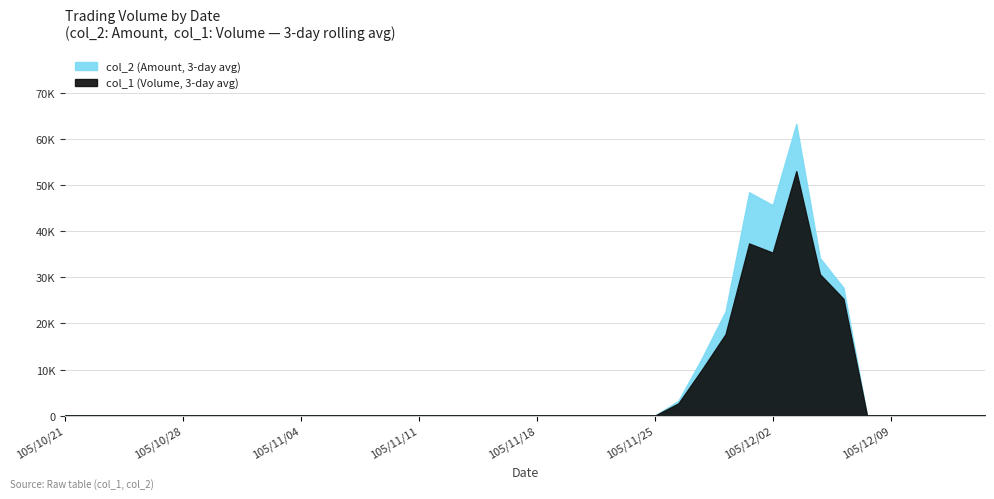

Between 105/11/02 and 105/12/07, which series saw the biggest shift?

col_2